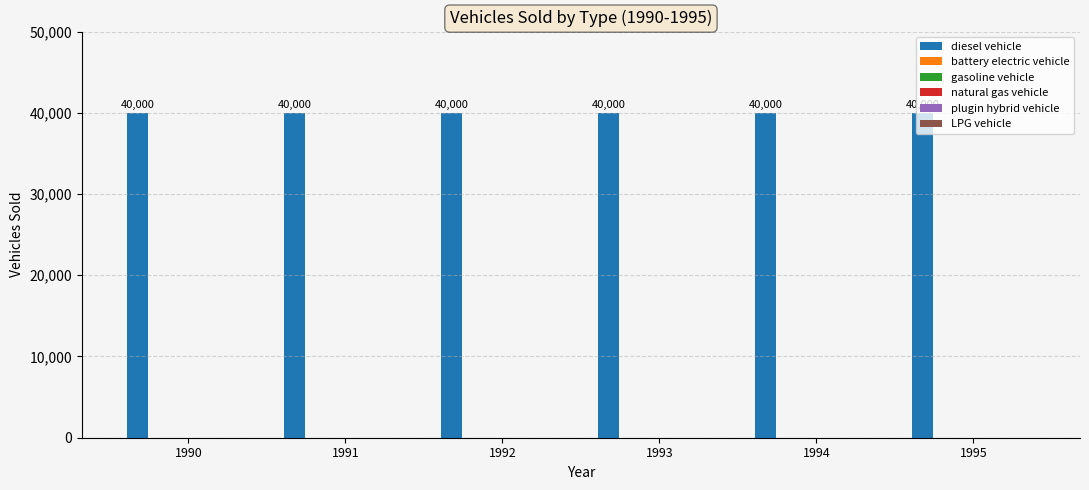

Reading left to right, extract all data points from this chart.

diesel vehicle: 40000	40000	40000	40000	40000	40000
battery electric vehicle: 0	0	0	0	0	0
gasoline vehicle: 0	0	0	0	0	0
natural gas vehicle: 0	0	0	0	0	0
plugin hybrid vehicle: 0	0	0	0	0	0
LPG vehicle: 0	0	0	0	0	0